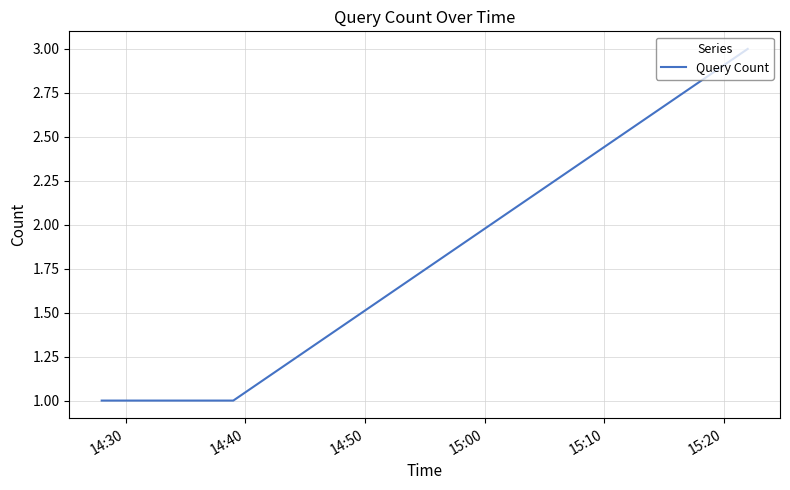

What is the smallest value displayed?

1